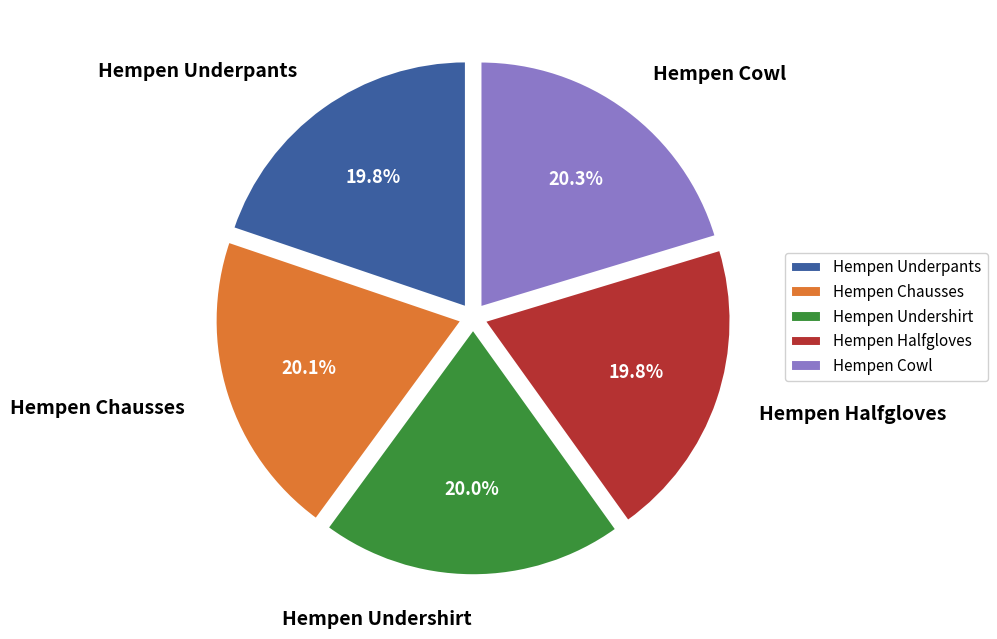

Is Hempen Tabard the majority of the pie?

No